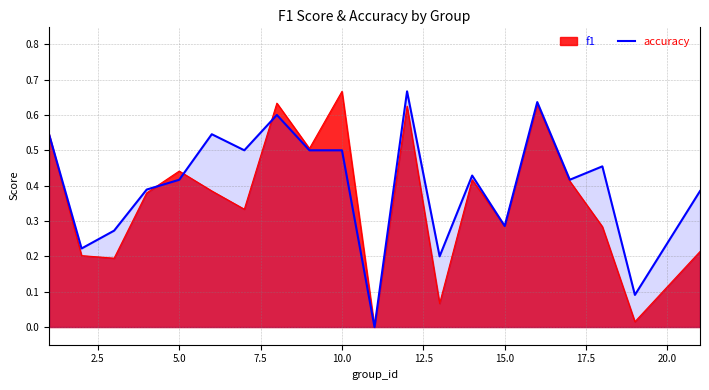

Count the values in the range 0 to 1.

20